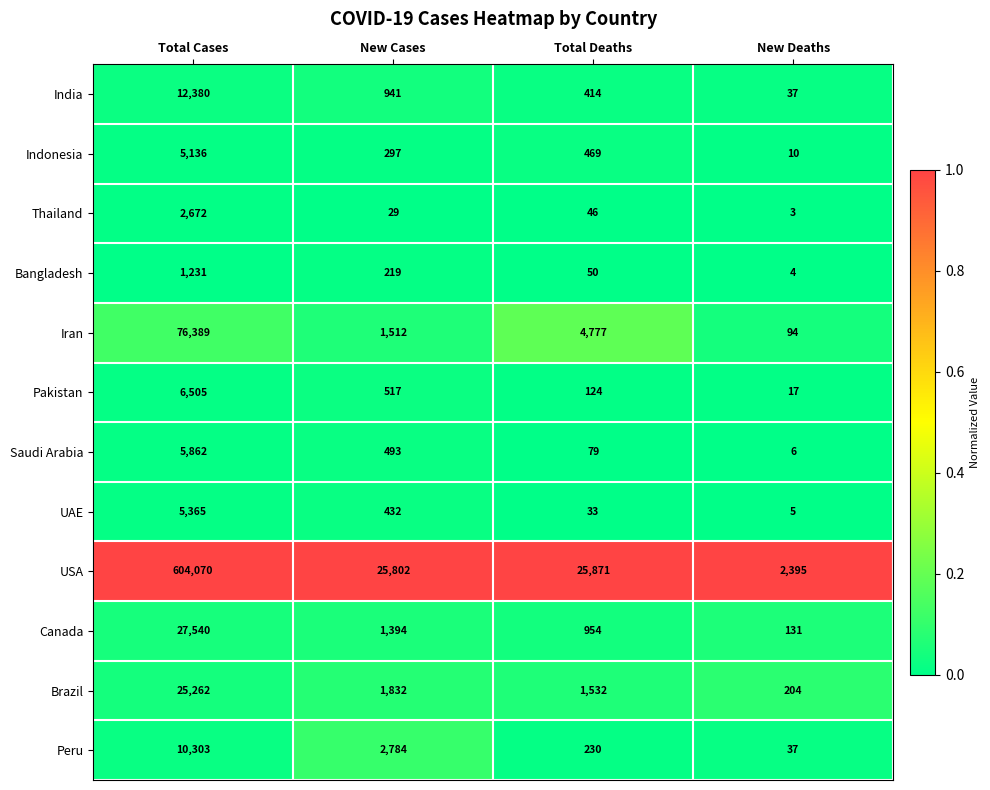

Rank the series by their maximum value, from highest to lowest.

USA, Iran, Canada, Brazil, India, Peru, Pakistan, Saudi Arabia, UAE, Indonesia, Thailand, Bangladesh